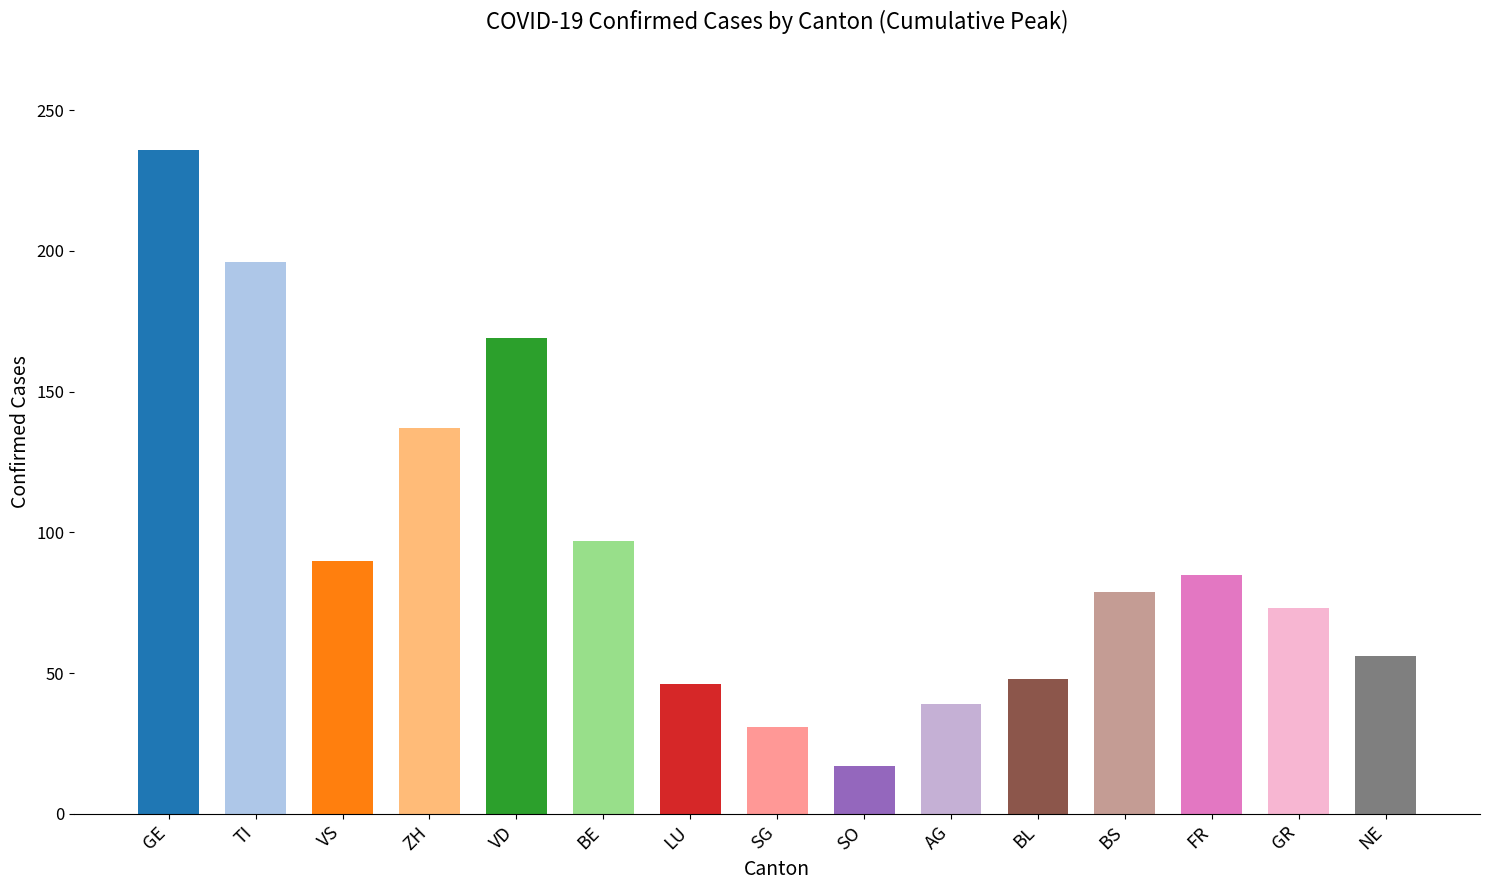

Approximately how many times larger is the value at GE compared to SG?

7.6